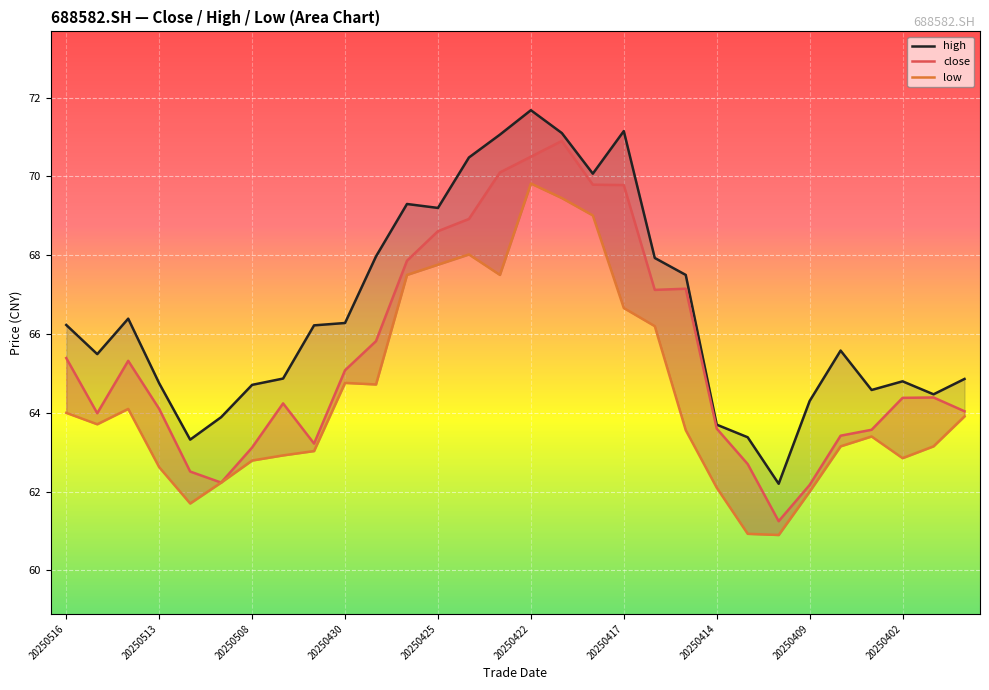

At how many categories does at least one series exceed 64?

25